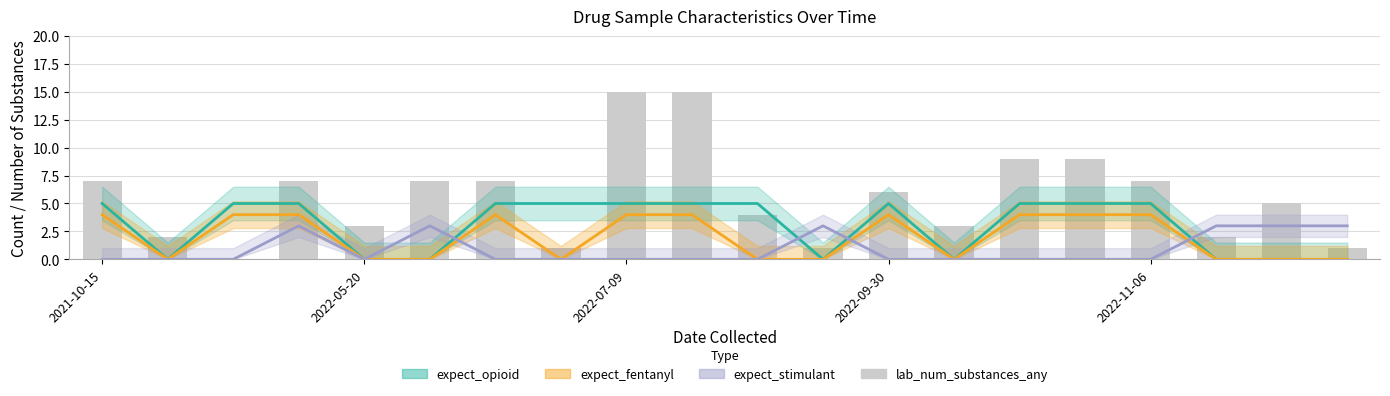

What is the difference between the values at 2022-07-09 and 18?

5